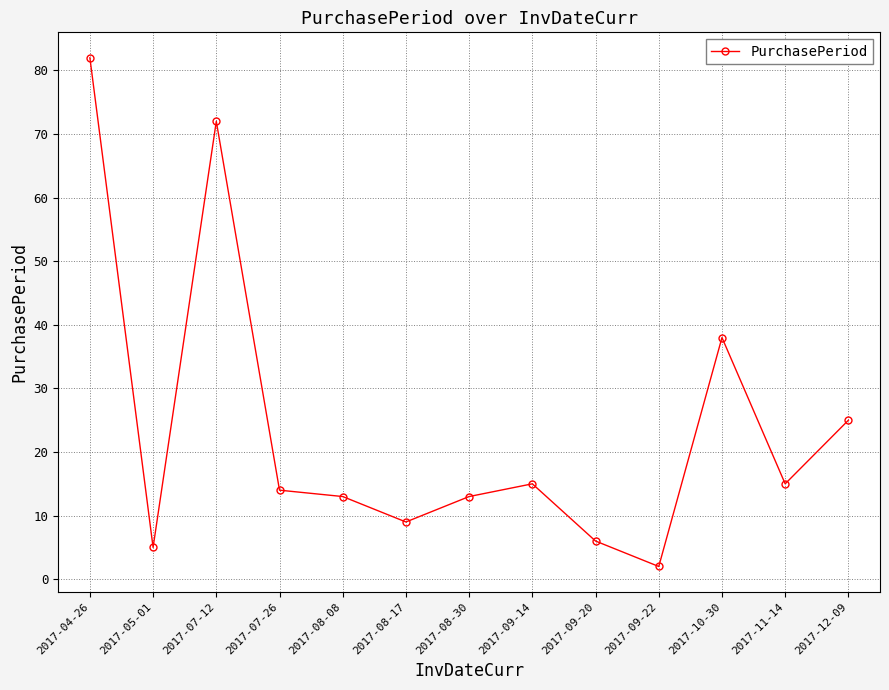

What position from the right is 2017-08-17?

8